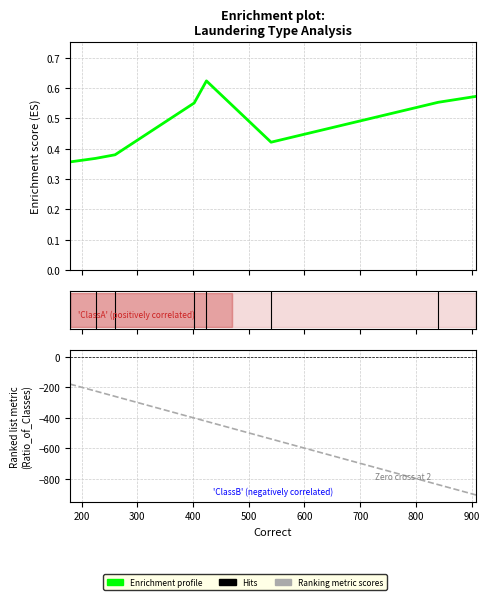

What is the value of the Ranking metric scores point at the 5th from the left?

-423.0